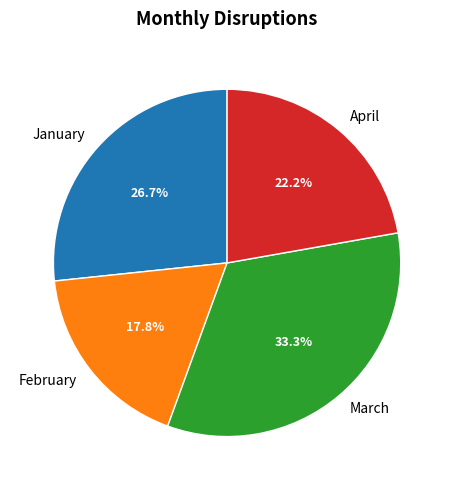

To the nearest percent, what percentage of the pie is February?

18%